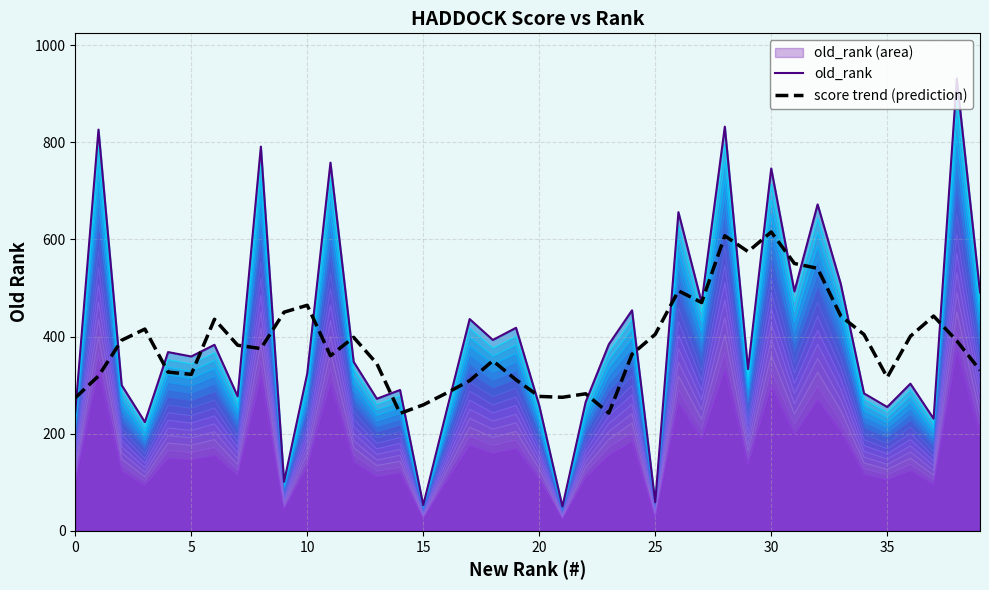

Reading left to right, what are all the values shown in this chart?

old_rank: 244.0	826.0	300.0	224.0	368.0	359.0	383.0	277.0	791.0	101.0	324.0	758.0	348.0	272.0	290.0	53.0	246.0	436.0	393.0	418.0	258.0	50.0	265.0	384.0	454.0	59.0	656.0	470.0	832.0	333.0	746.0	493.0	672.0	508.0	283.0	255.0	303.0	231.0	931.0	491.0
score trend (prediction): 274.0	318.8	392.4	415.4	326.8	322.2	435.6	382.2	375.2	450.2	464.4	360.6	398.4	344.2	241.8	259.4	283.6	309.2	350.2	311.0	276.8	275.0	282.2	242.4	363.6	404.6	494.2	470.0	607.4	574.8	615.2	550.4	540.4	442.2	404.2	316.0	400.6	442.2	391.2	330.6